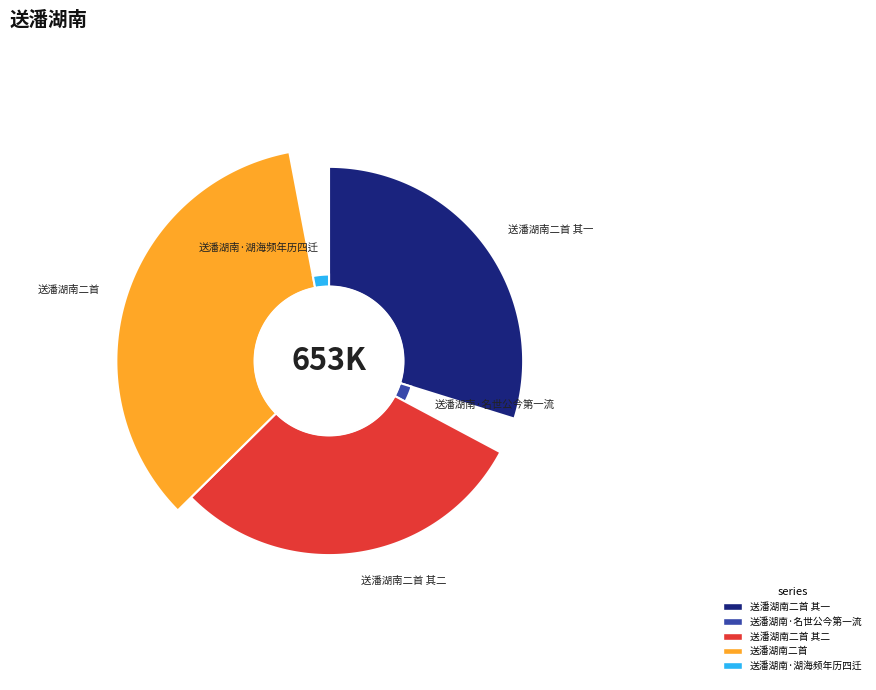

Does 送潘湖南二首 represent more than half of the total?

No